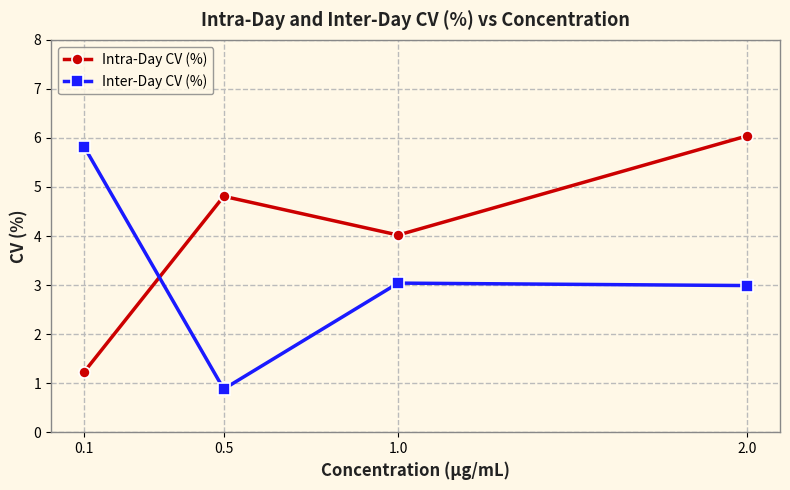

Which label corresponds to the largest value in the chart?

2.0